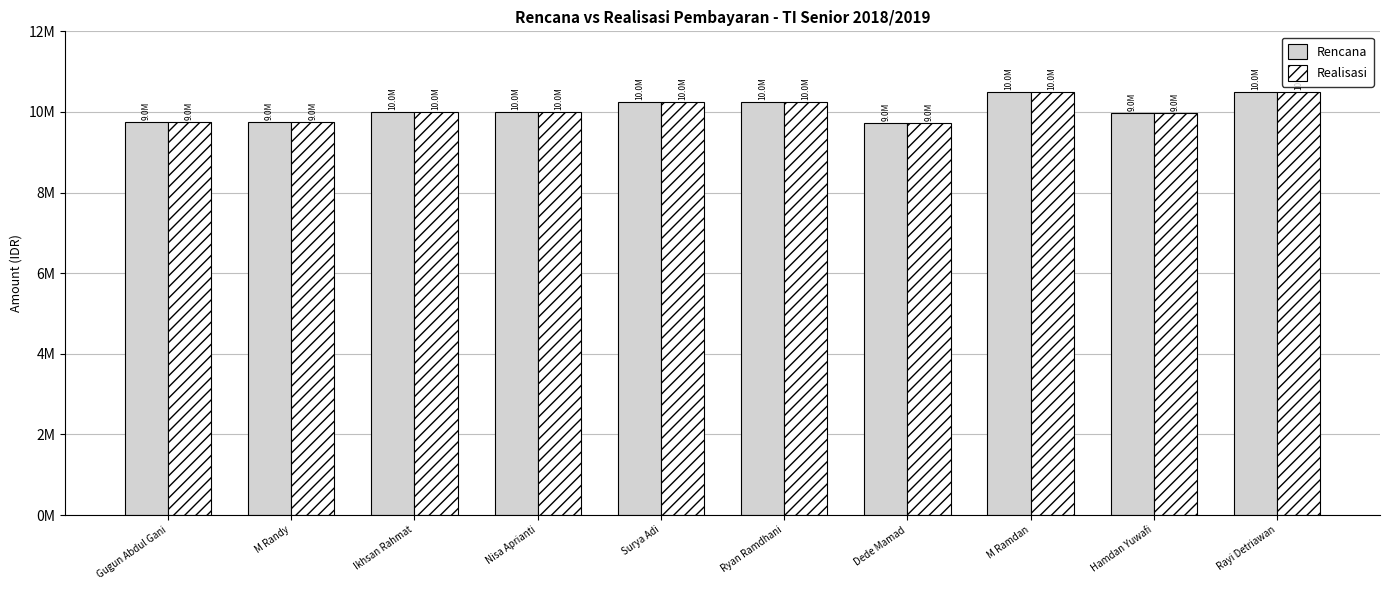

What are all the series names shown in the legend?

Rencana, Realisasi